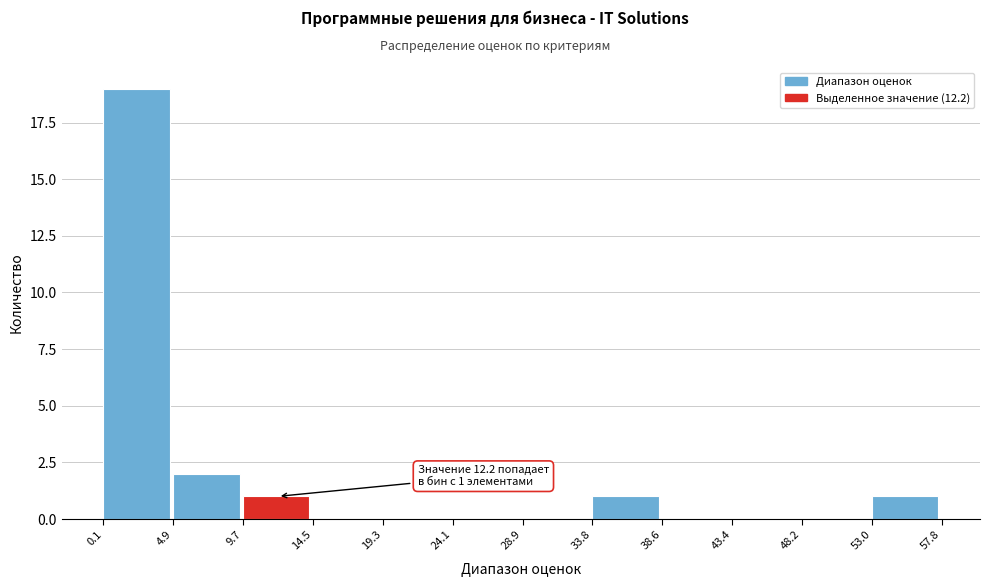

Over which range of the x-axis is the bar tallest?

0.1 to 4.9